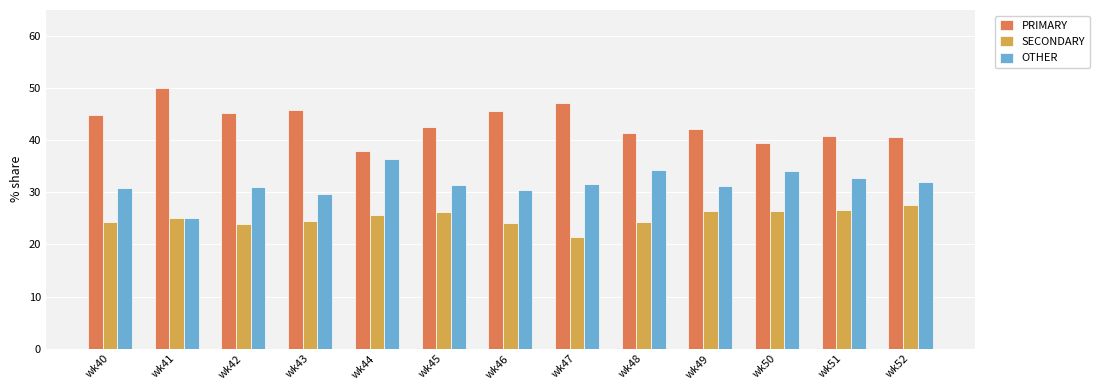

What is the value of the PRIMARY bar at the 2nd from the left?

50.0